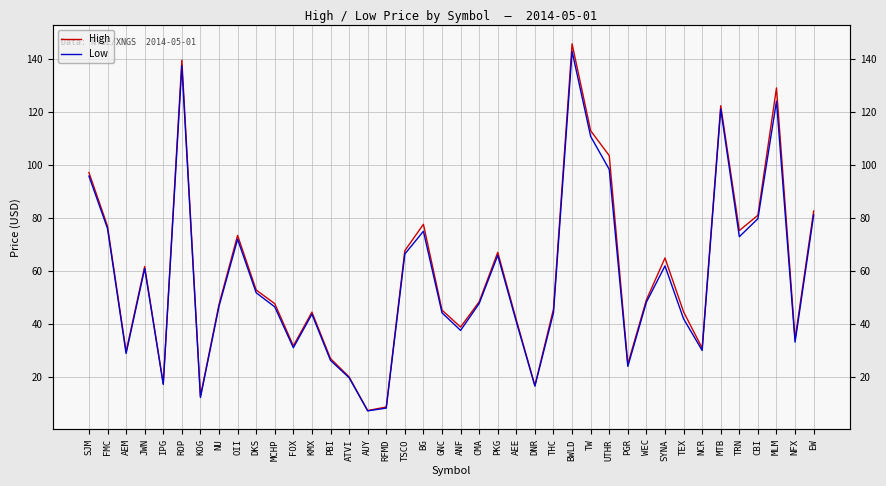

True or false: Low and High cross at least once.

False